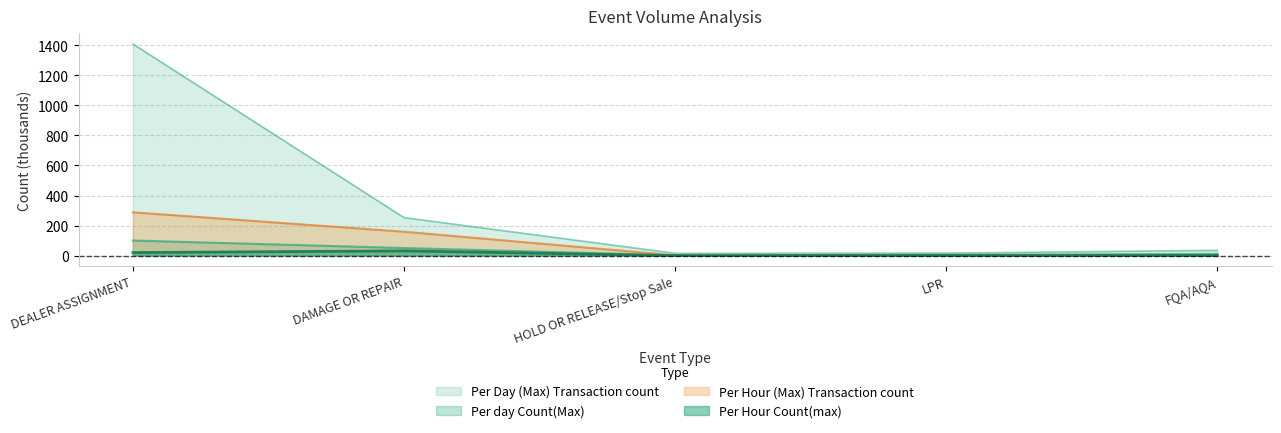

True or false: Per Day (Max) Transaction count and Per Hour (Max) Transaction count intersect in this chart.

False